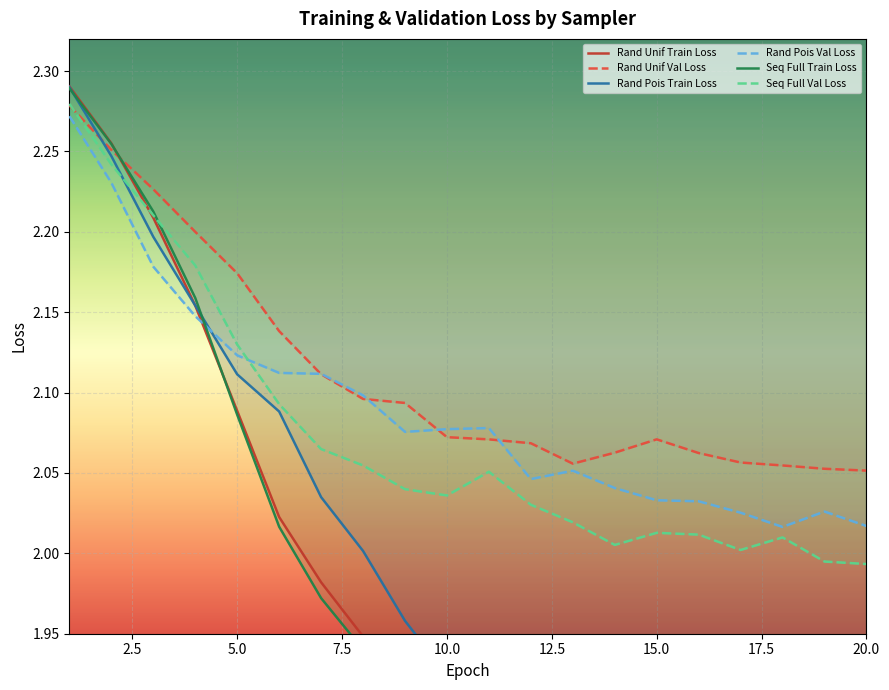

Where is Rand Unif Train Loss nearest to the value 2?

7